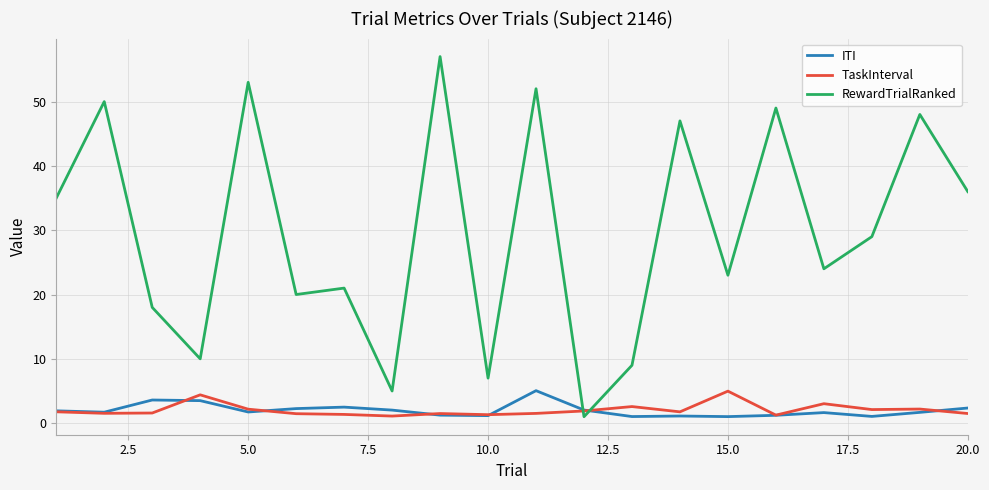

How many intersections are there between ITI and RewardTrialRanked?

2